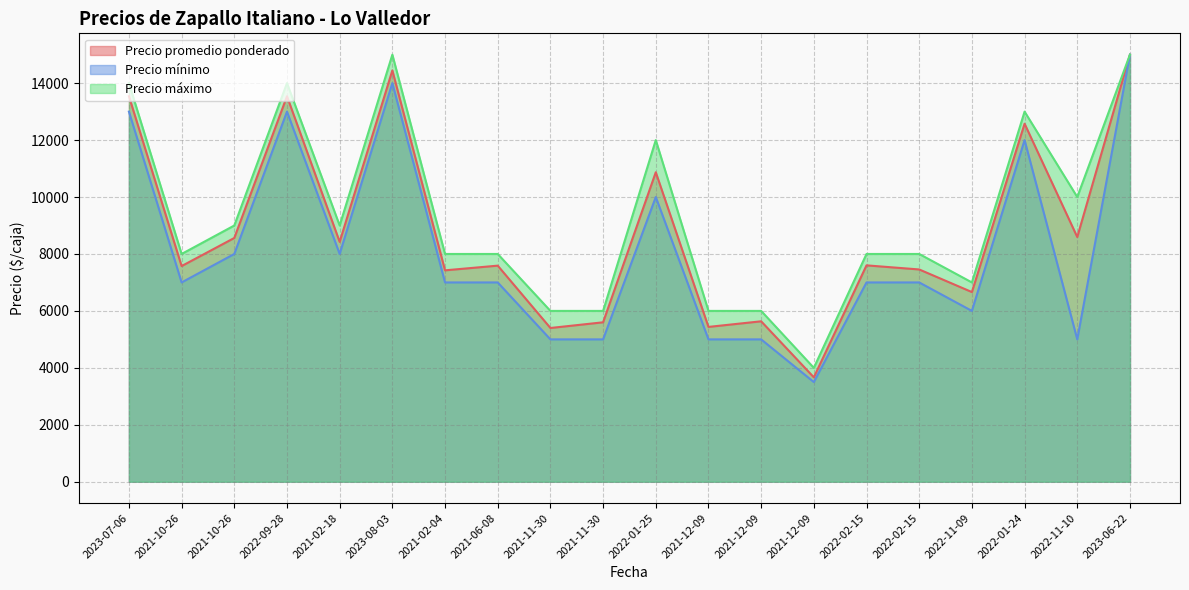

Which series has the largest total across all categories?

Precio máximo